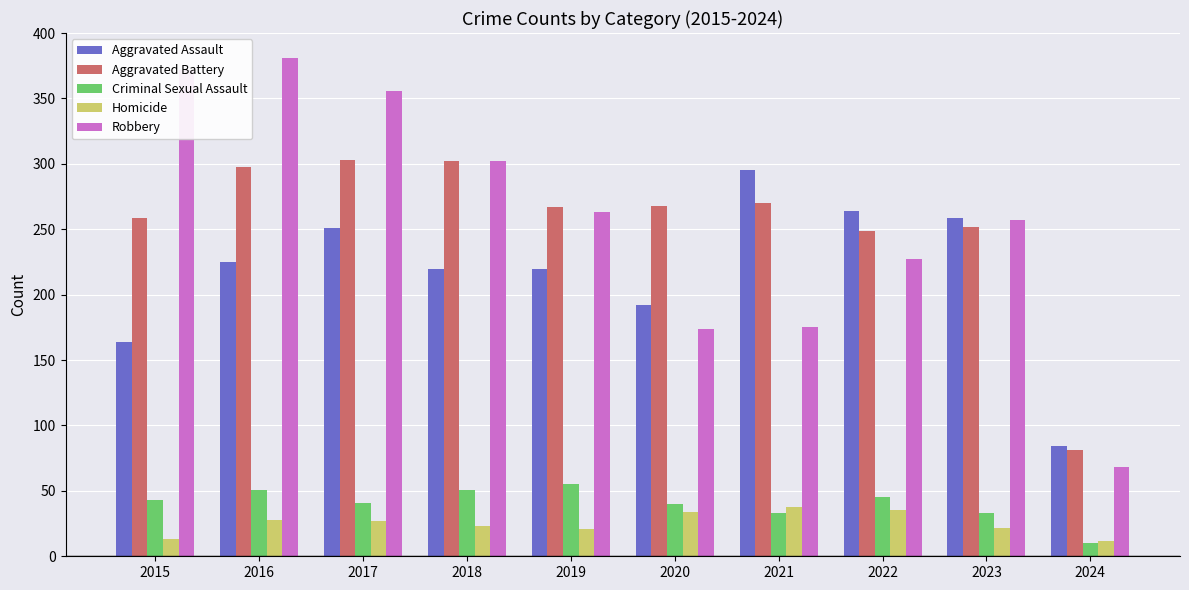

Which category has the lowest value in the Aggravated Battery series?

2024